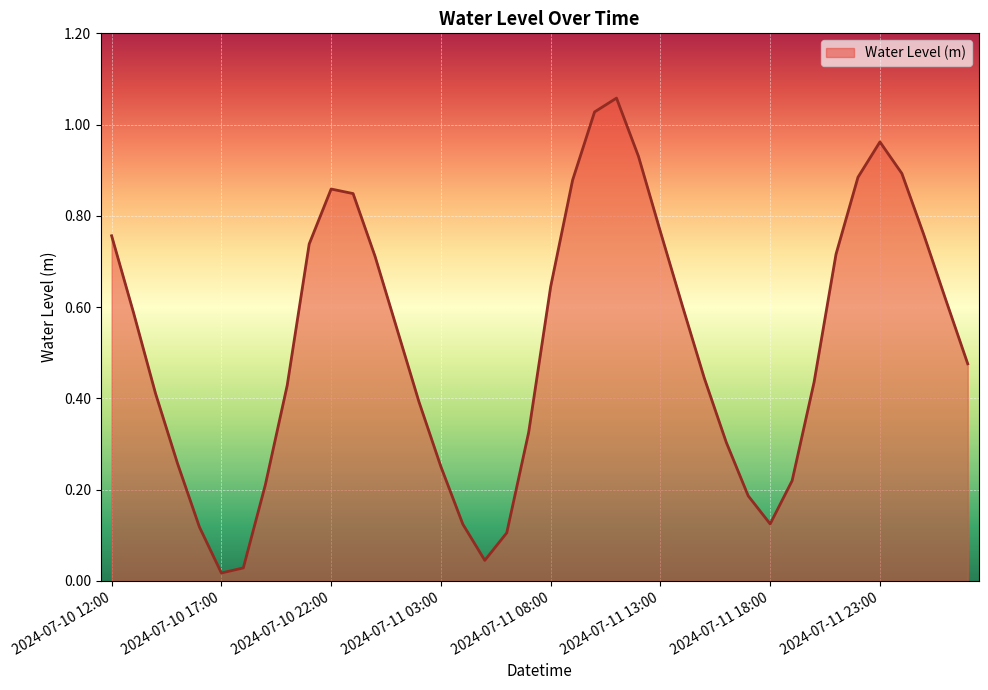

List the labels in order of value, largest first.

2024-07-11 11:00, 2024-07-11 10:00, 2024-07-11 23:00, 2024-07-11 12:00, 2024-07-12 00:00, 2024-07-11 22:00, 2024-07-11 09:00, 2024-07-10 22:00, 2024-07-10 23:00, 2024-07-11 13:00, 2024-07-12 01:00, 2024-07-10 12:00, 2024-07-10 21:00, 2024-07-11 21:00, 2024-07-11 00:00, 2024-07-11 08:00, 2024-07-12 02:00, 2024-07-11 14:00, 2024-07-10 13:00, 2024-07-11 01:00, 2024-07-12 03:00, 2024-07-11 15:00, 2024-07-11 20:00, 2024-07-10 20:00, 2024-07-10 14:00, 2024-07-11 02:00, 2024-07-11 07:00, 2024-07-11 16:00, 2024-07-10 15:00, 2024-07-11 03:00, 2024-07-11 19:00, 2024-07-10 19:00, 2024-07-11 17:00, 2024-07-11 18:00, 2024-07-11 04:00, 2024-07-10 16:00, 2024-07-11 06:00, 2024-07-11 05:00, 2024-07-10 18:00, 2024-07-10 17:00